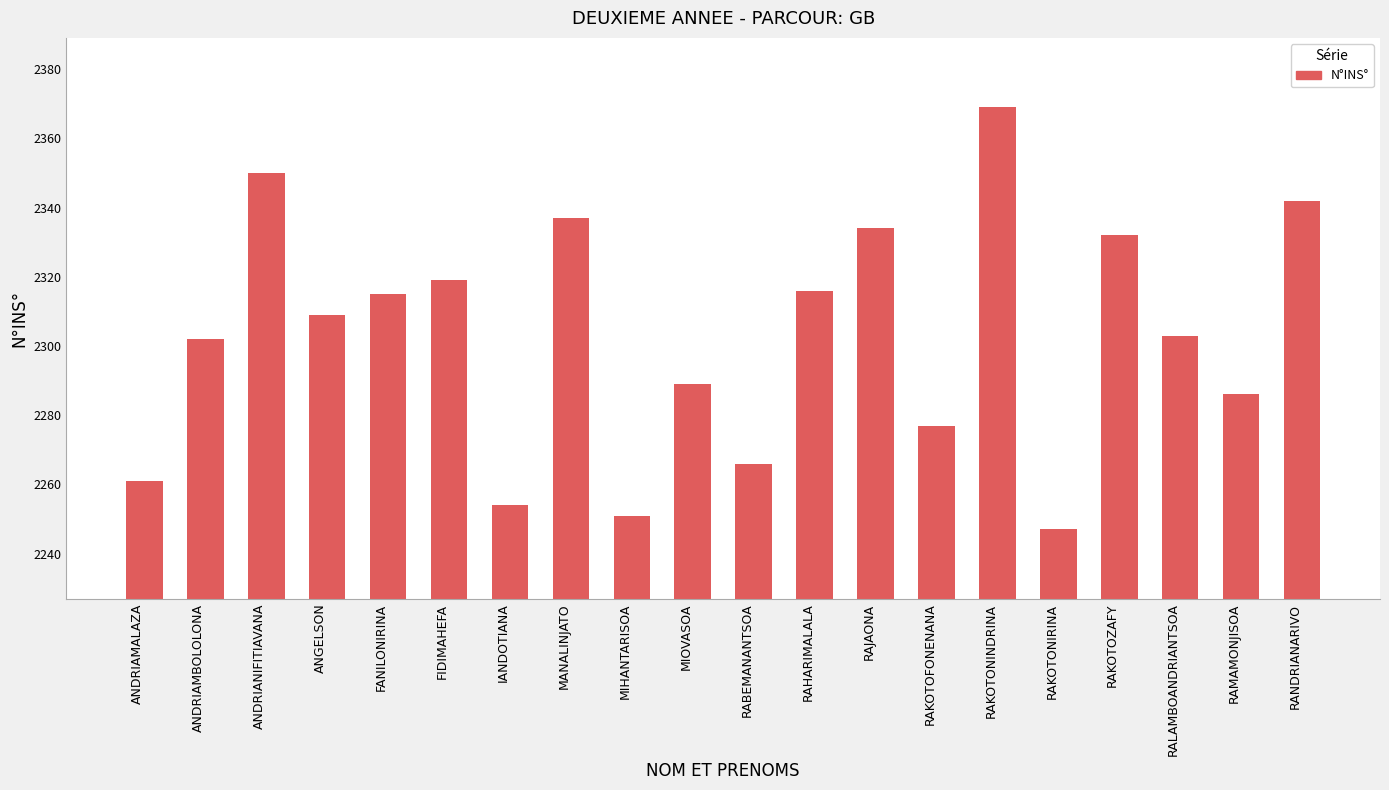

What is the label of the 11th bar from the right?

MIOVASOA